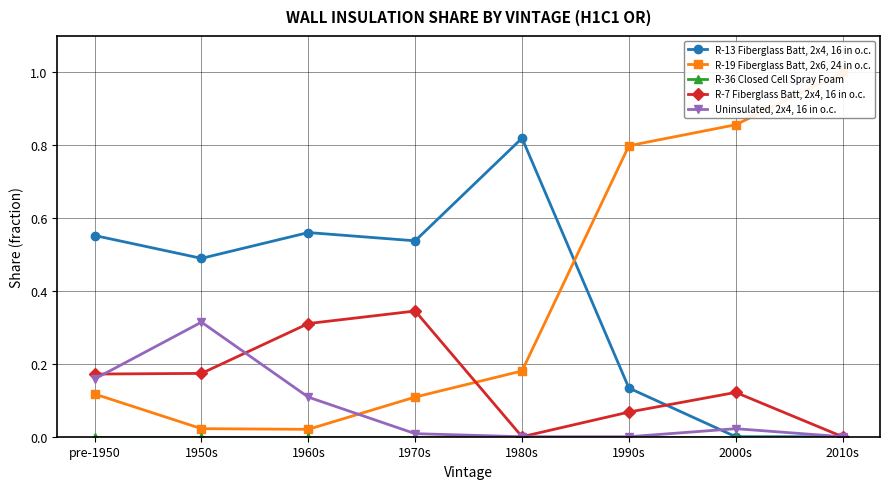

How many lines are shown in the chart?

5